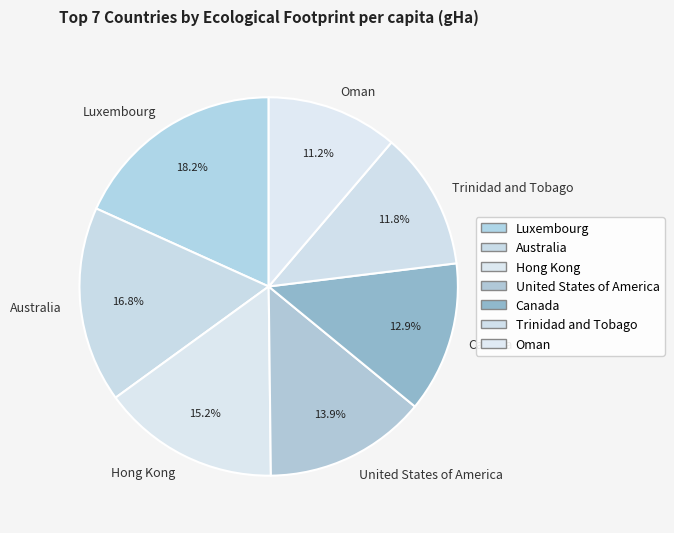

Rank the categories by value from lowest to highest.

Oman, Trinidad and Tobago, Canada, United States of America, Hong Kong, Australia, Luxembourg